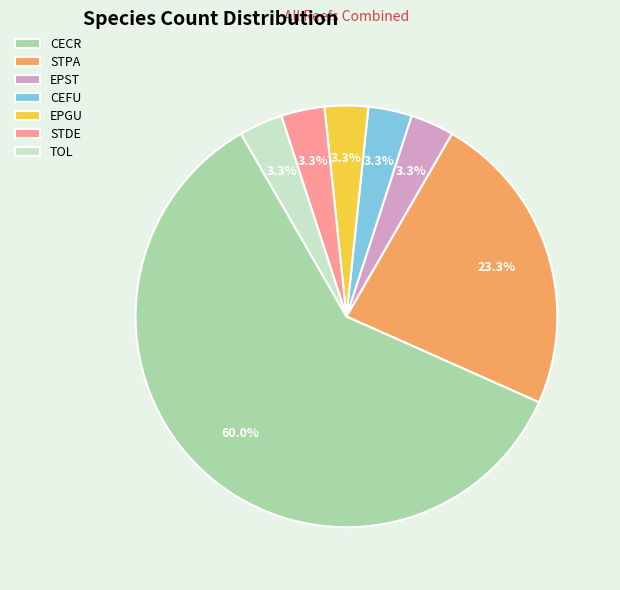

Which has a higher value, EPST or CECR?

CECR